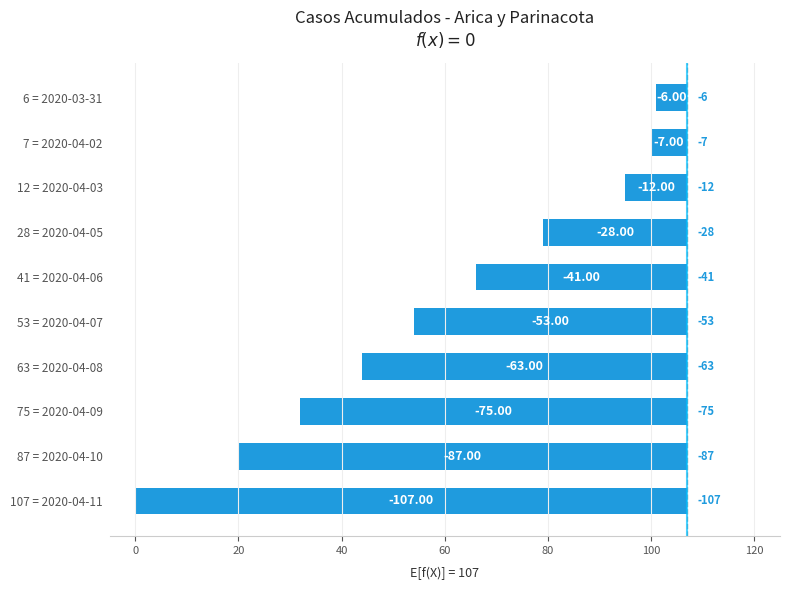

What is the greatest value displayed?

-6